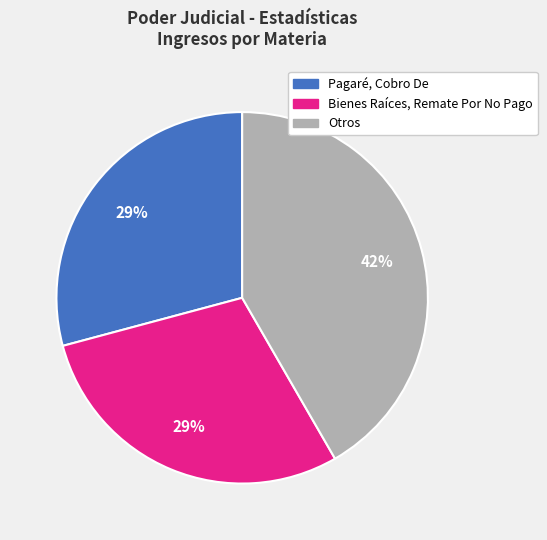

To the nearest percent, what is the difference between the largest and smallest slice percentages?

13%